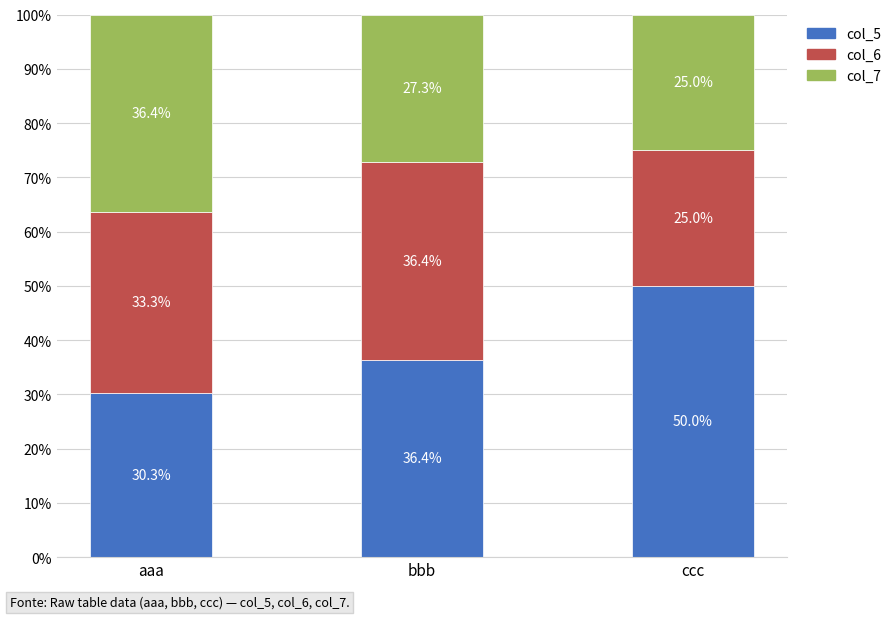

Does the chart contain stacked bars?

Yes